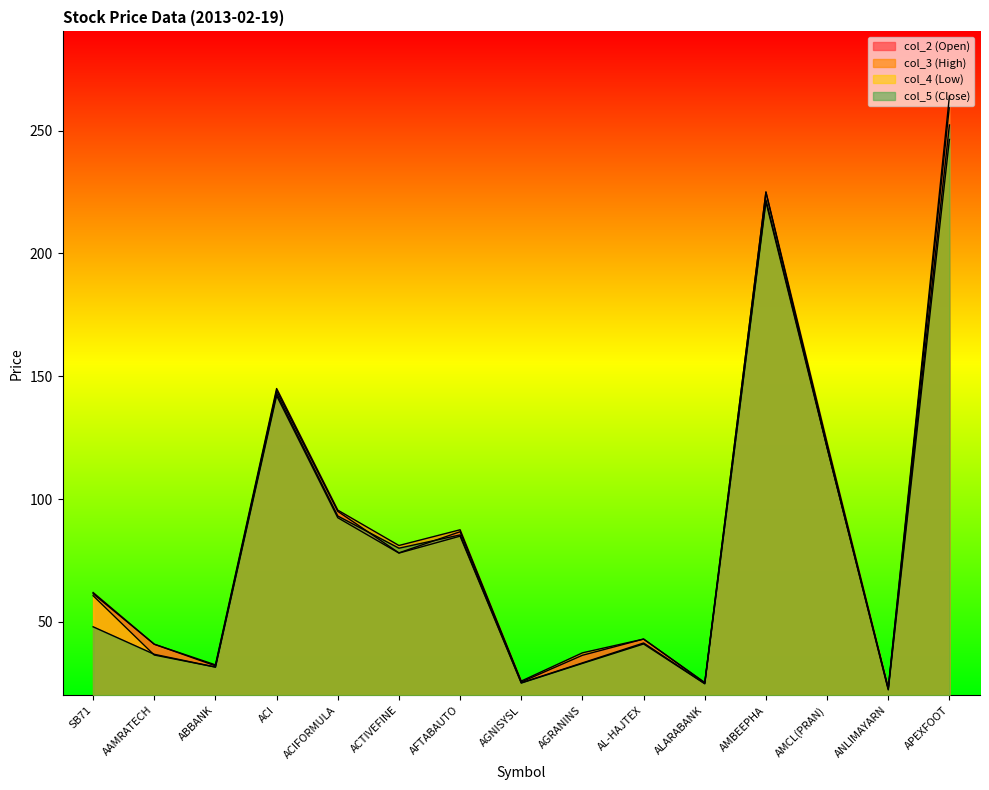

What is the greatest value displayed?

264.0